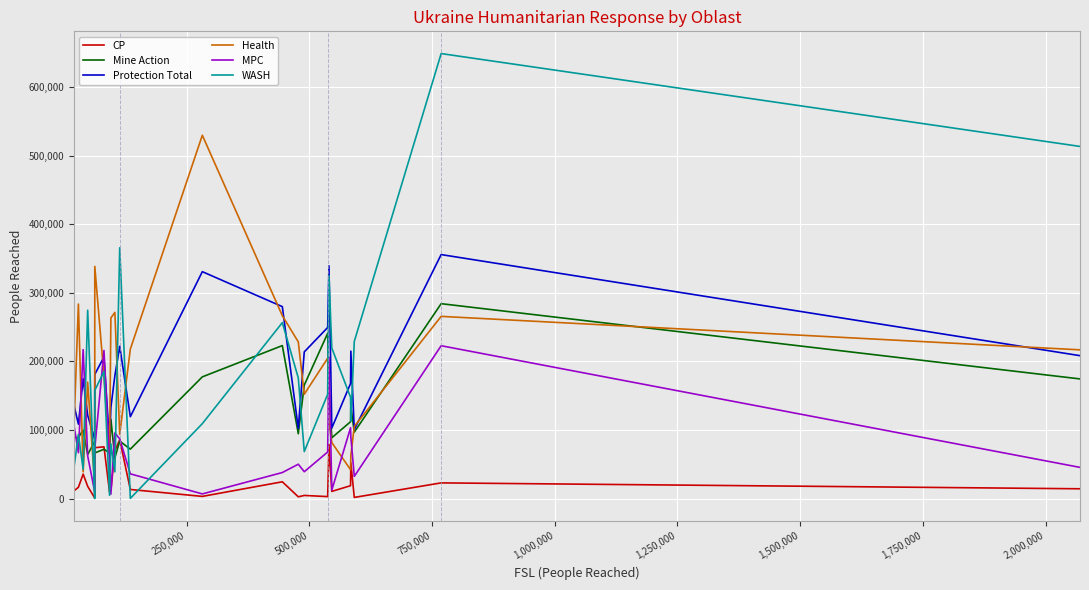

Which series has the widest spread of values?

WASH